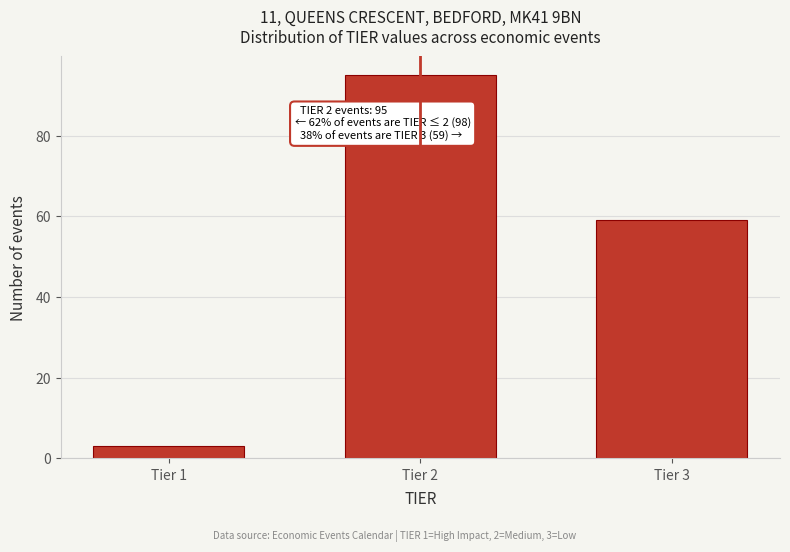

Reading right to left, what are all the values shown in this chart?

59	95	3